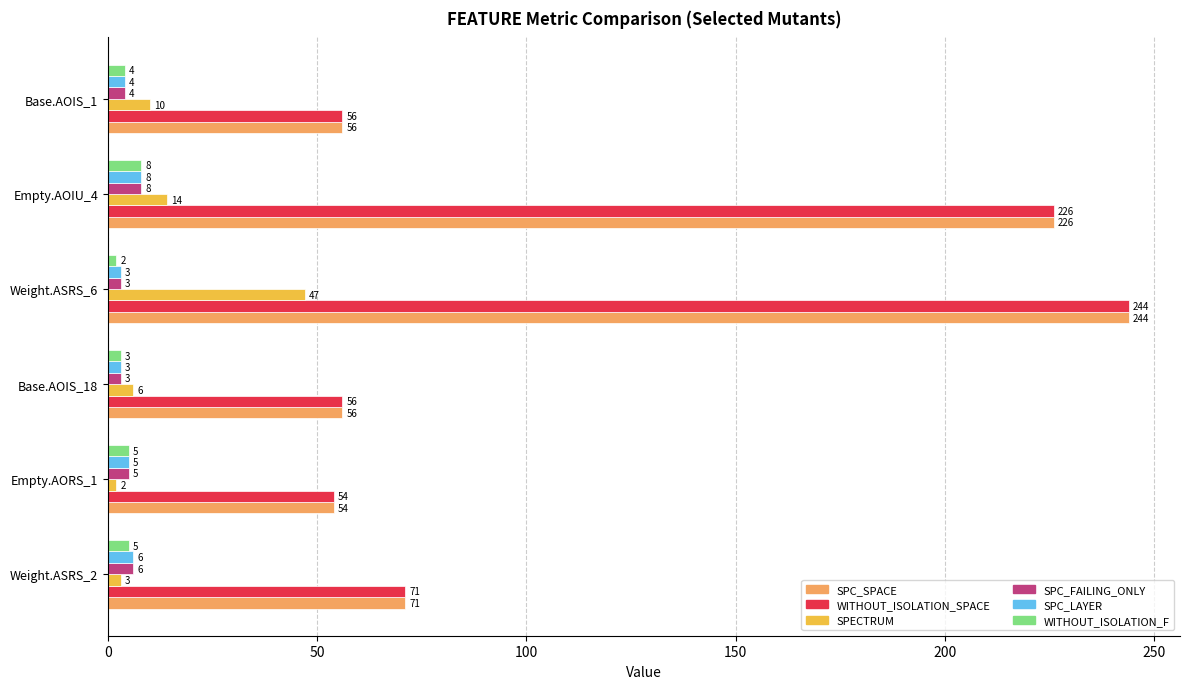

What are all the series names shown in the legend?

SPC_SPACE, WITHOUT_ISOLATION_SPACE, SPECTRUM, SPC_FAILING_ONLY, SPC_LAYER, WITHOUT_ISOLATION_F